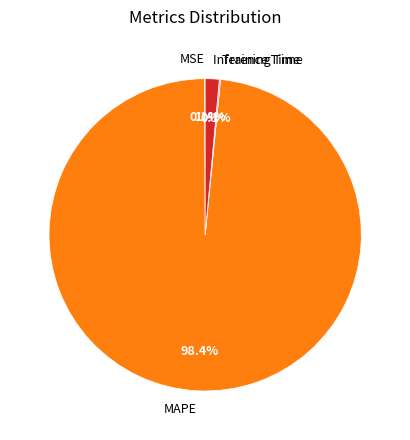

Does Inference Time account for over 50% of the chart?

No